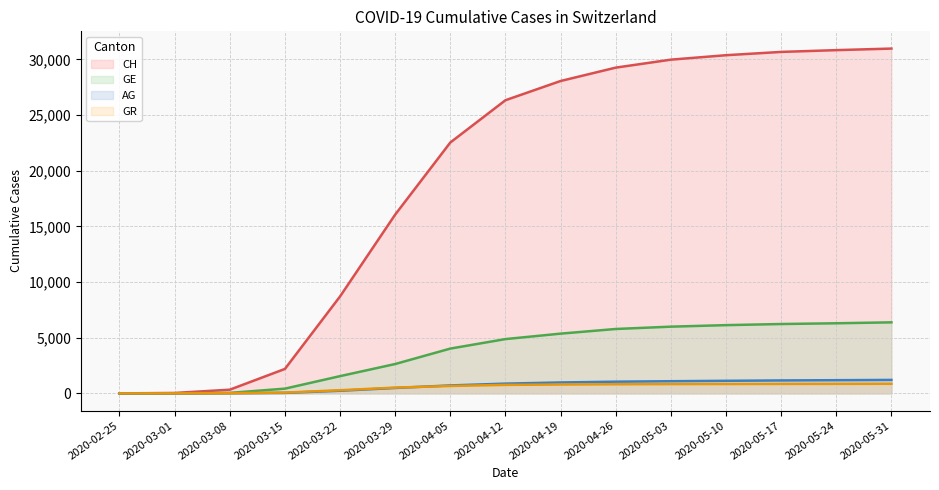

True or false: AG (line) and GR (line) cross at least once.

True